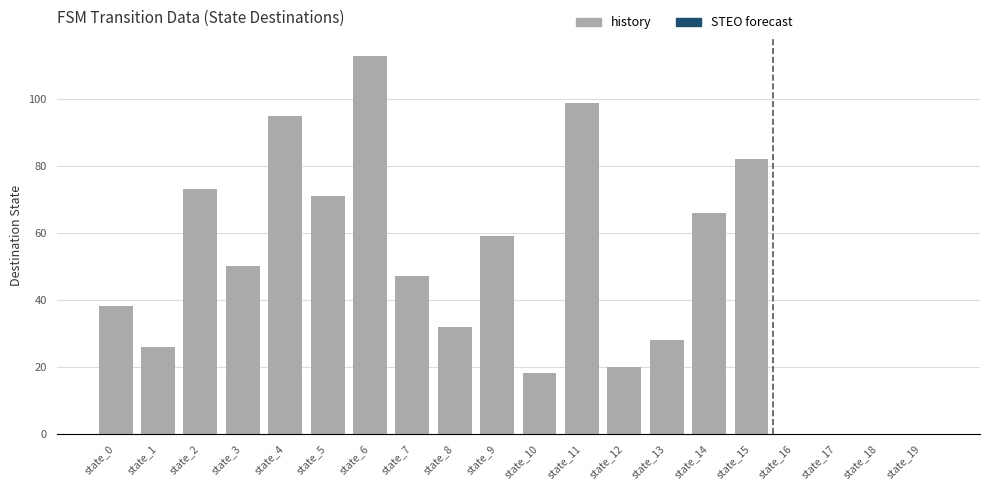

What is the sum of all values?

917